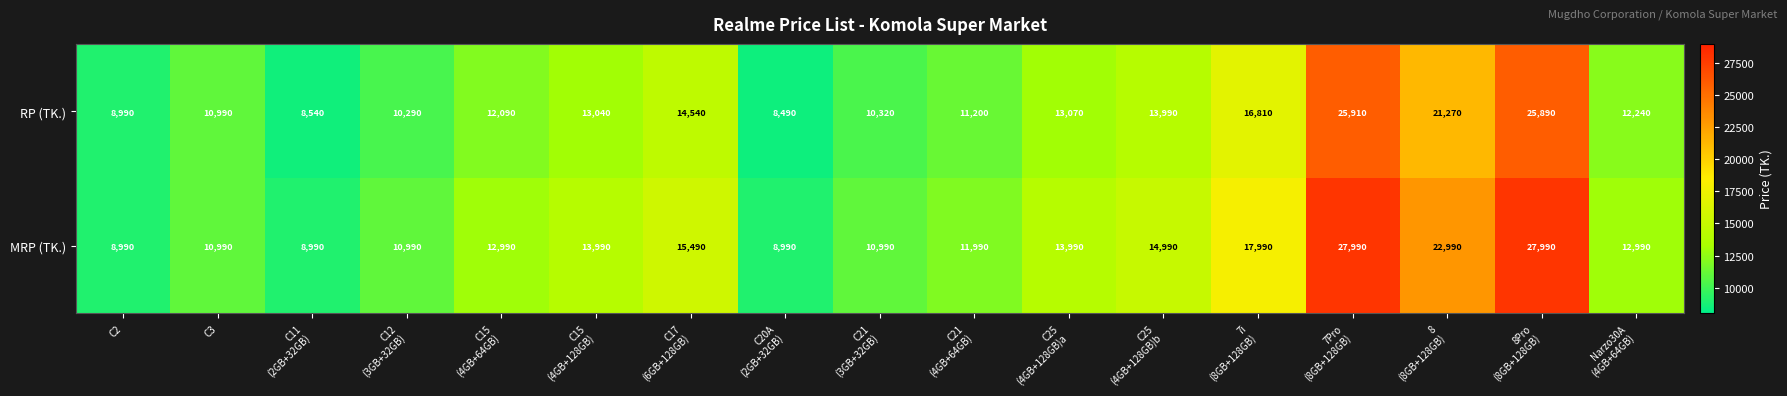

At how many categories does at least one series exceed 11354?

11